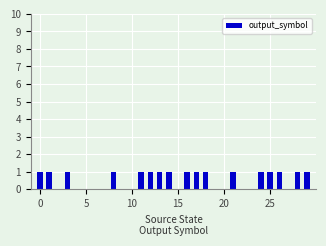

Reading right to left, list all the values displayed in this chart.

1	1	0	1	1	1	0	0	1	0	0	1	1	1	0	1	1	1	1	0	0	1	0	0	0	0	1	0	1	1